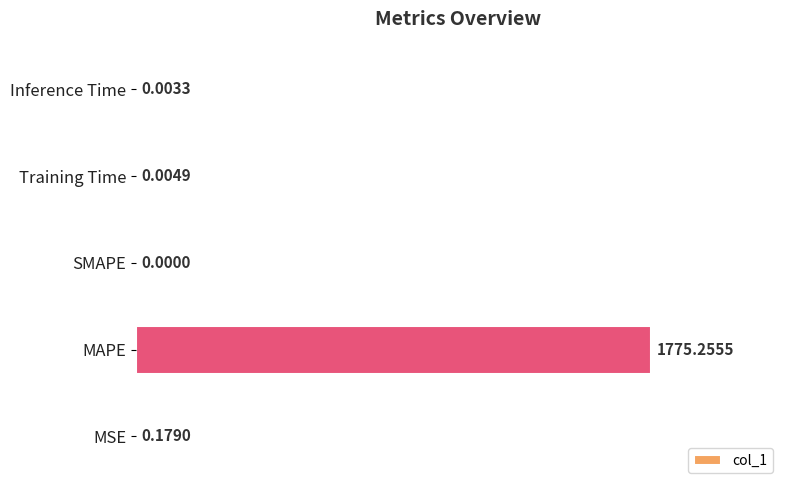

Between MAPE and MSE, which is larger?

MAPE